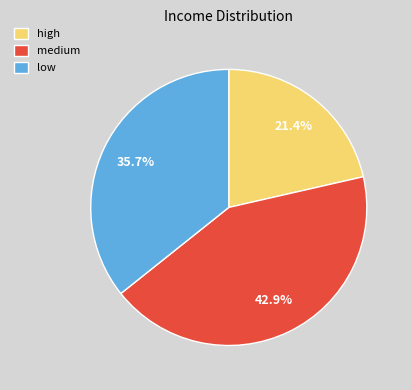

Do low and medium together represent more than half of the pie?

Yes